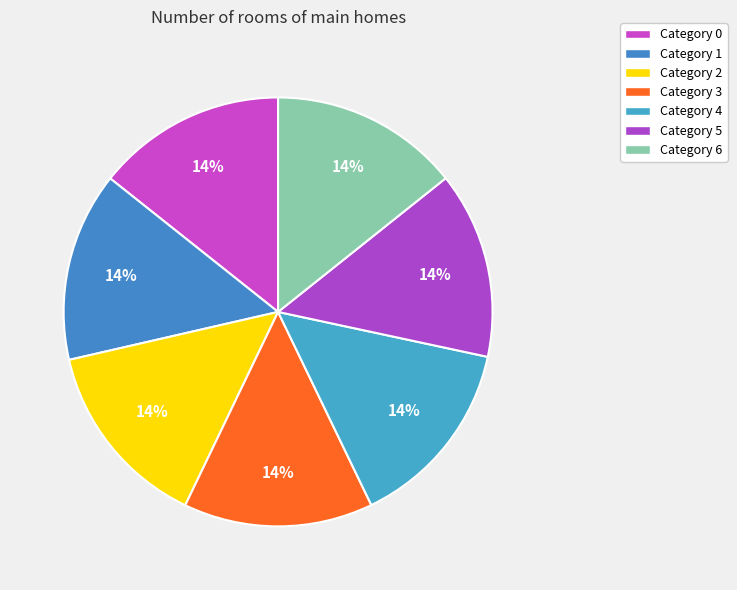

Count the number of slices in the pie.

7